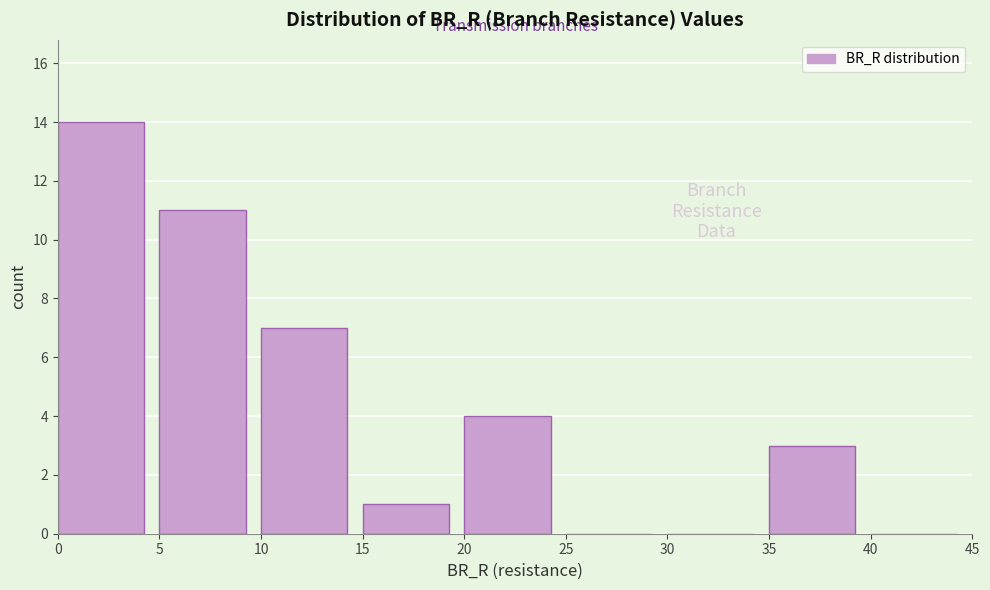

Which range on the x-axis has the tallest bar?

0 to 5